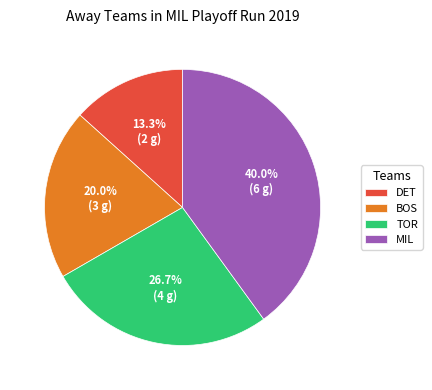

To the nearest percent, what portion does DET represent?

13%